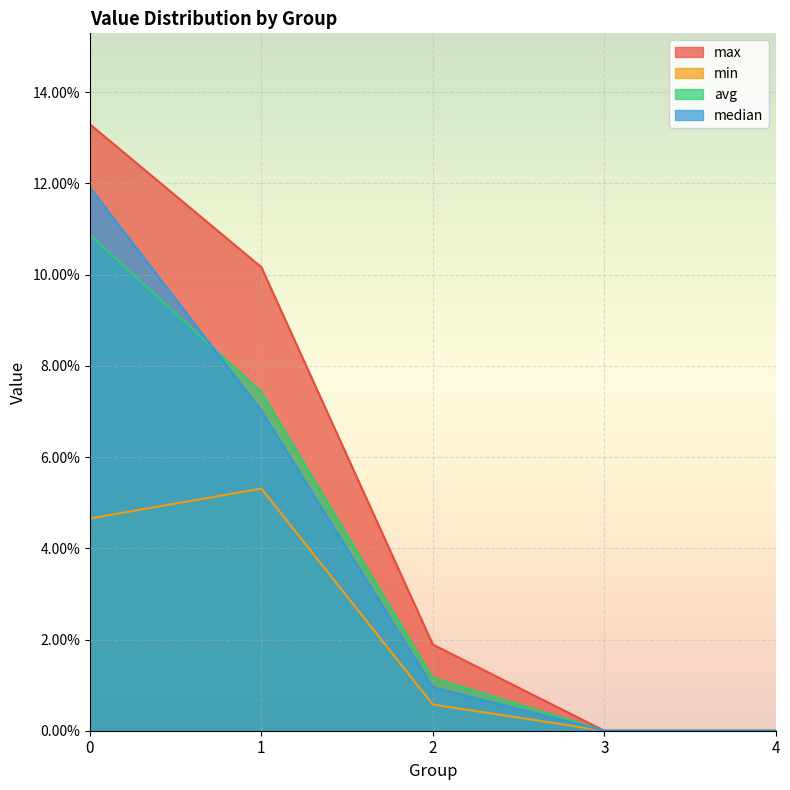

Between 2 and 3, which series saw the biggest shift?

max